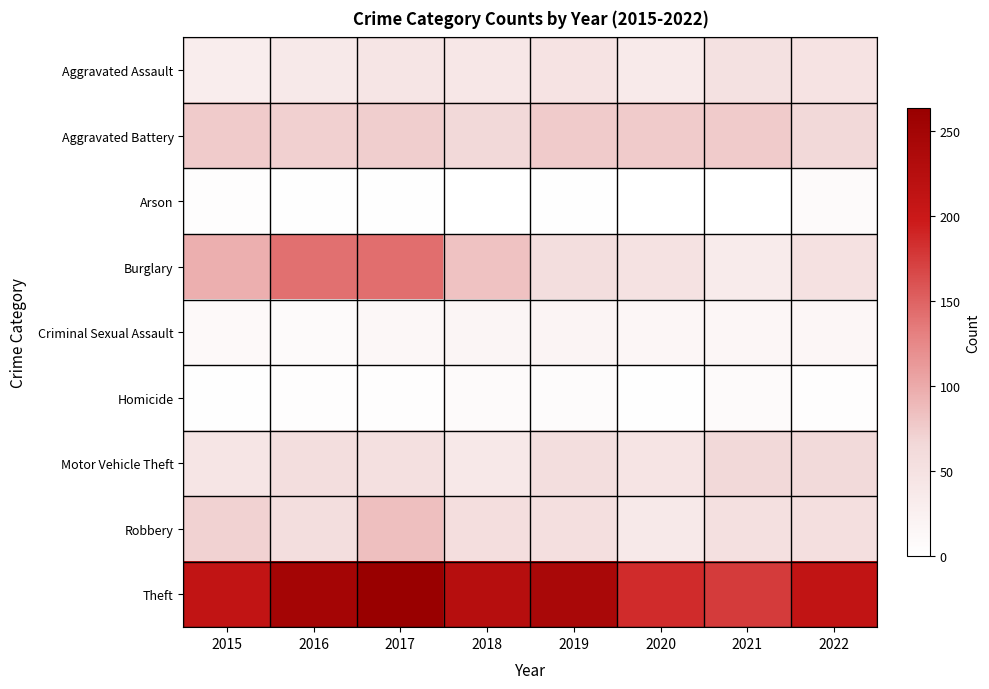

What is the spread (max minus min) of values at 2017?

261